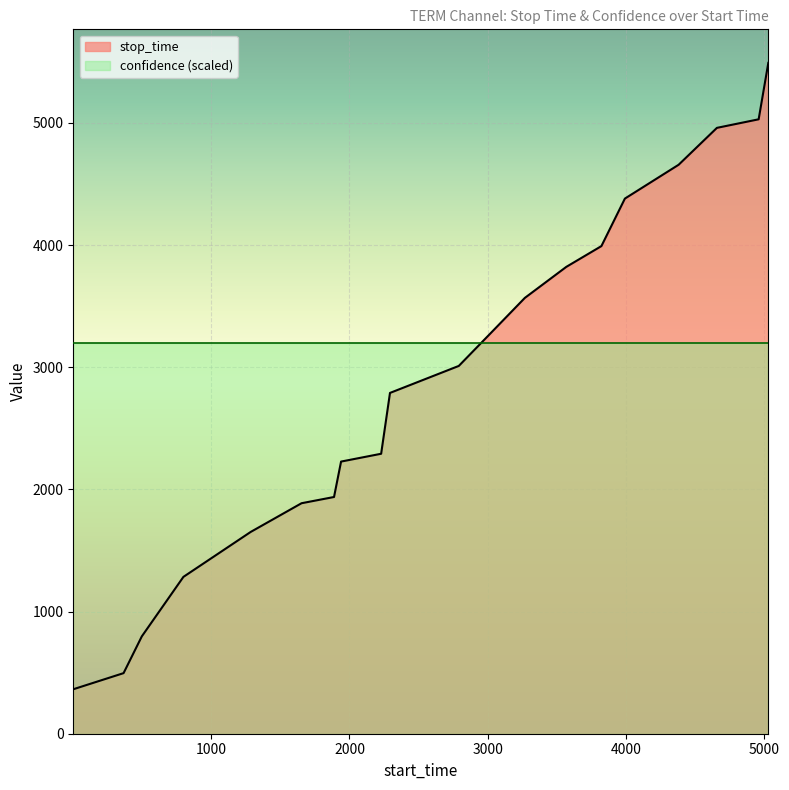

What is the difference between the values at 4382 and 497?

3861